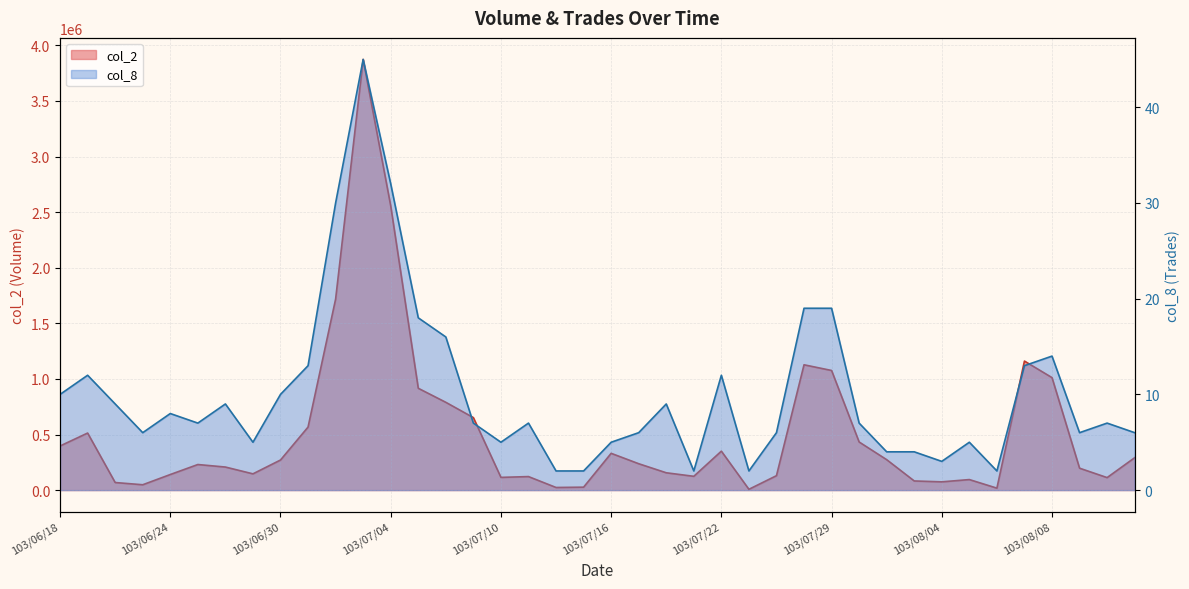

Is the value of col_8 at 103/07/18 greater than the value of col_2 at 103/06/30?

No